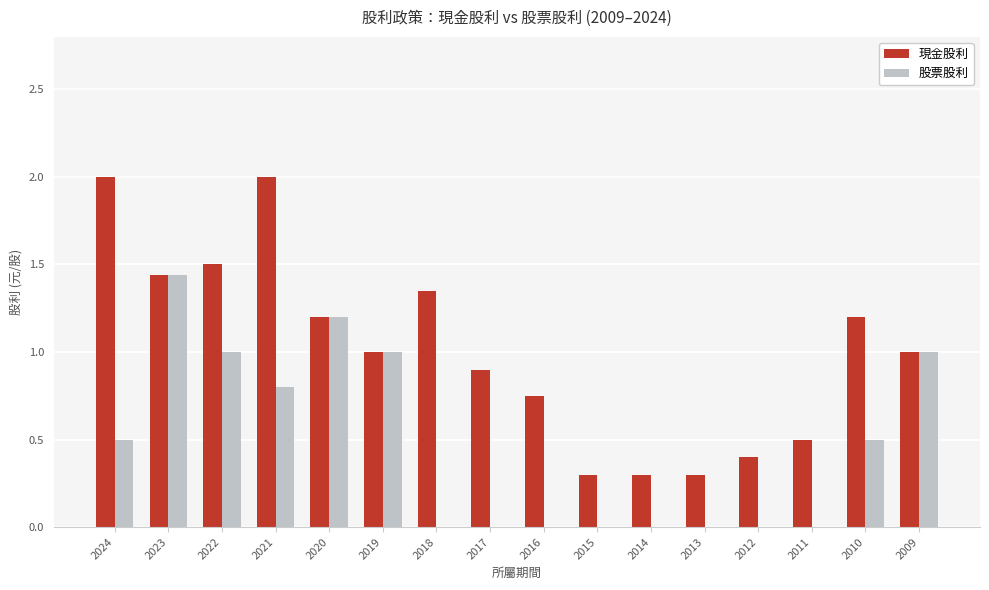

Which series has the largest total across all categories?

現金股利